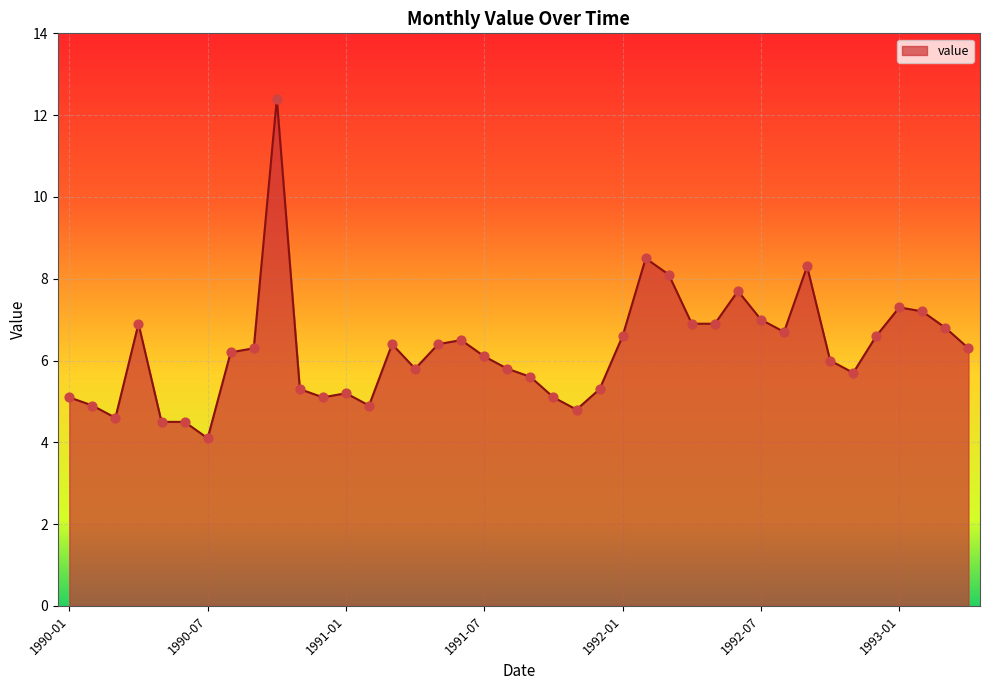

What is the minimum value shown in the chart?

4.1